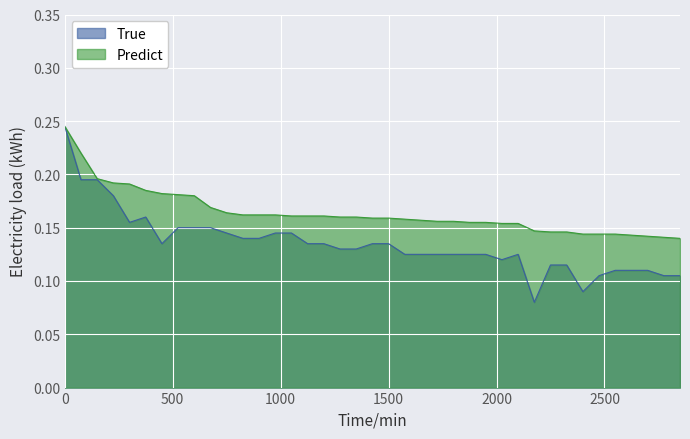

Rank the series by their average value, from highest to lowest.

Predict, True